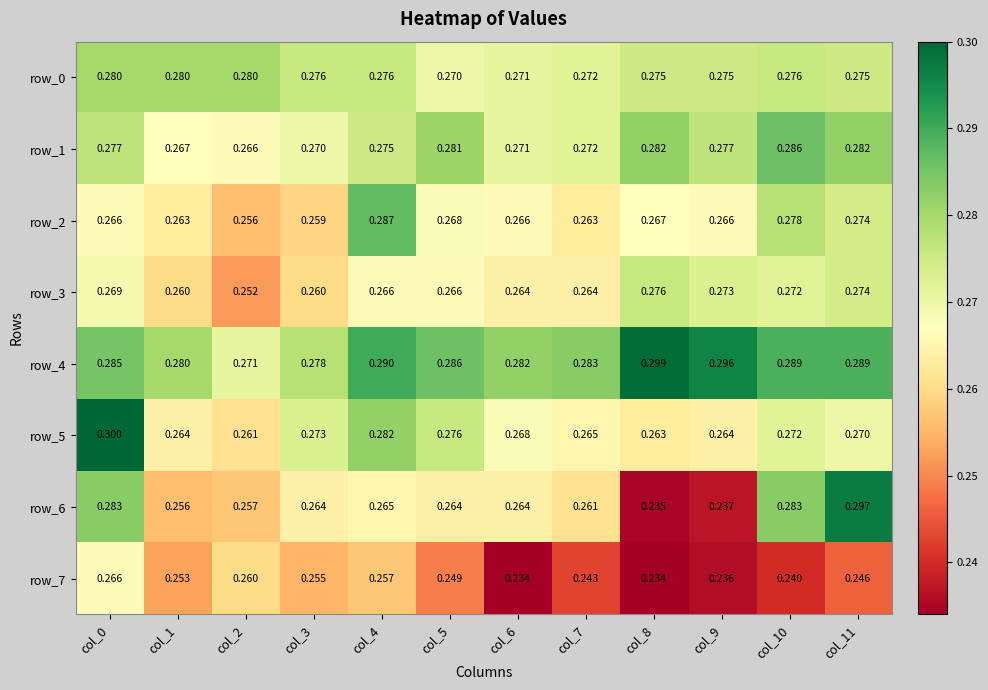

Is the value of row_3 at col_6 greater than the value of row_0 at col_1?

No